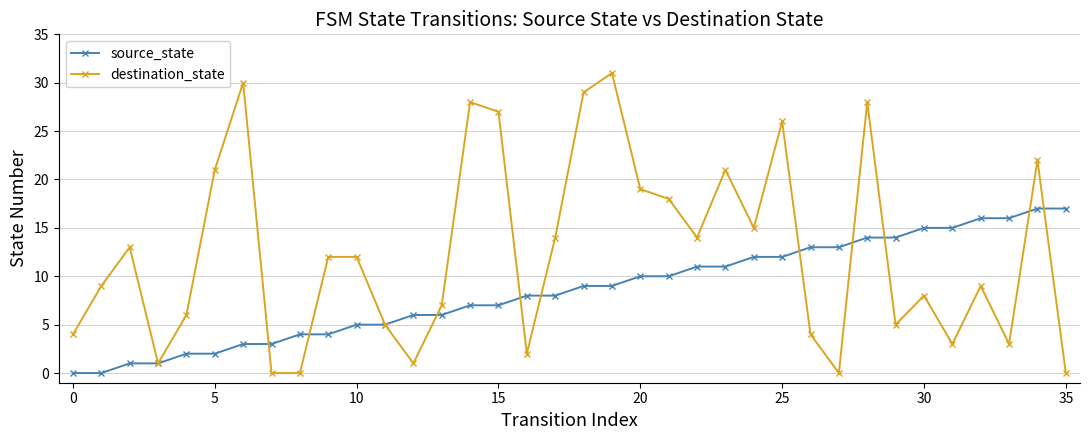

Rank the series by their average value, from lowest to highest.

source_state, destination_state